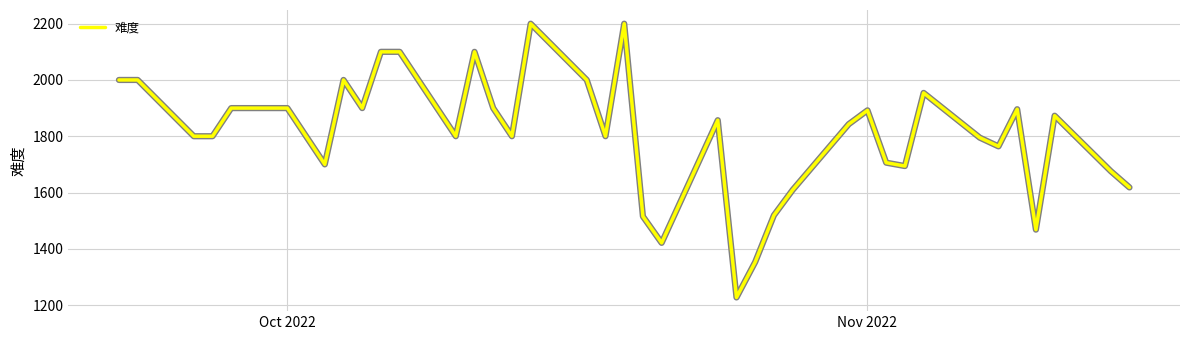

What is the difference between the maximum and minimum values?

973